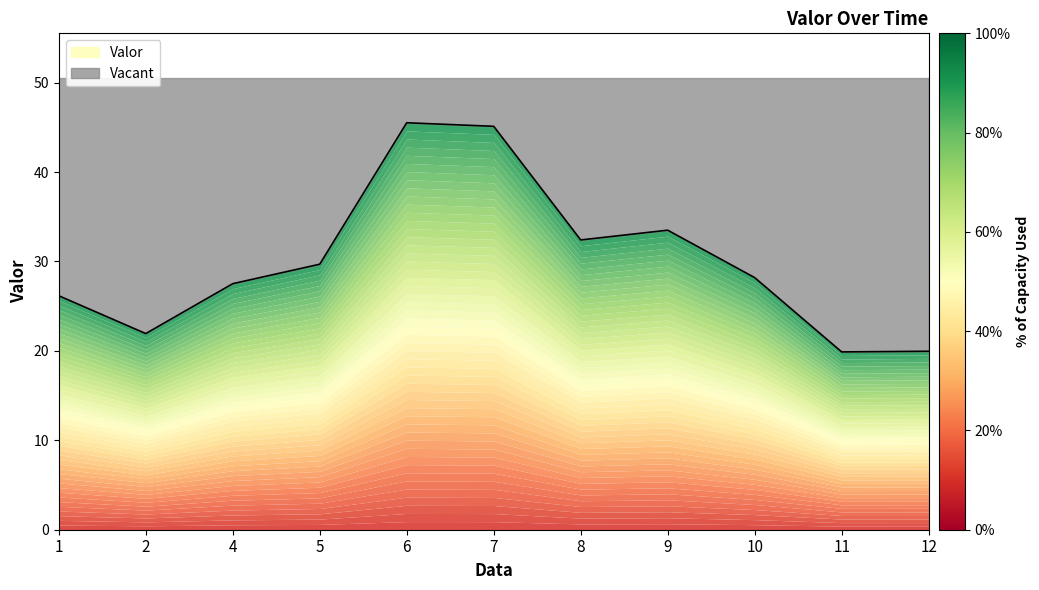

What is the average value?

30.0